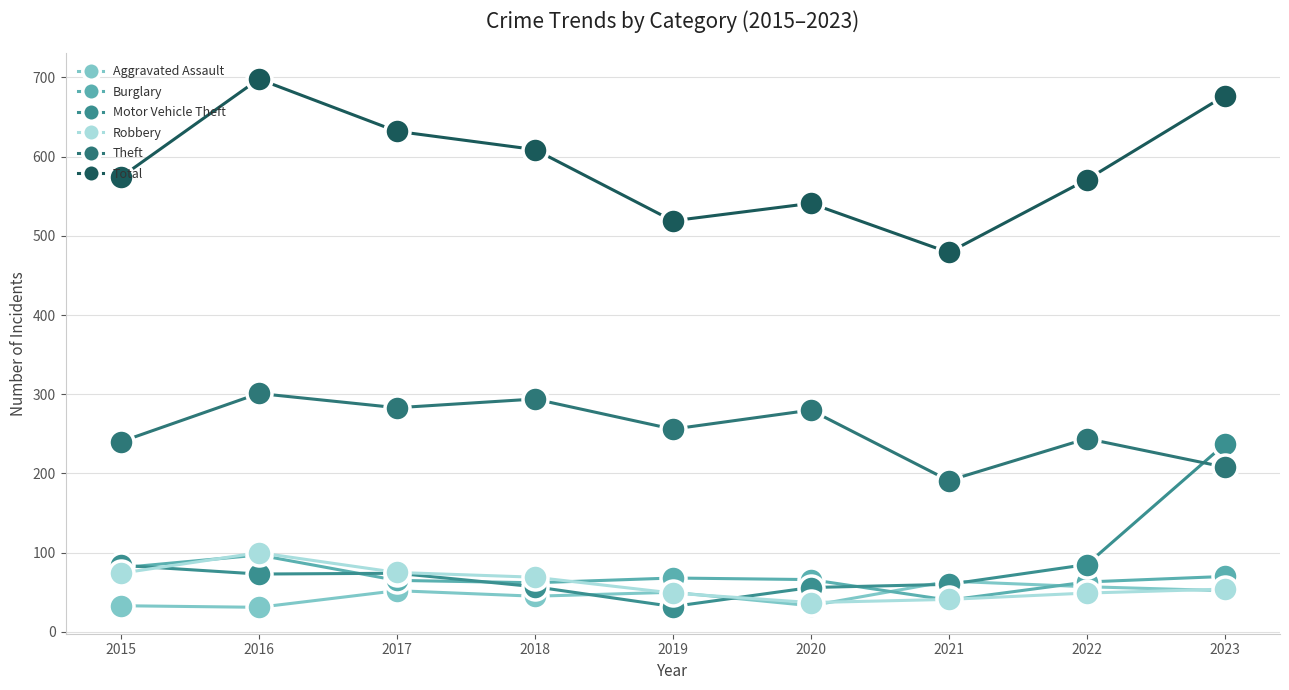

What is the smallest value displayed?

31